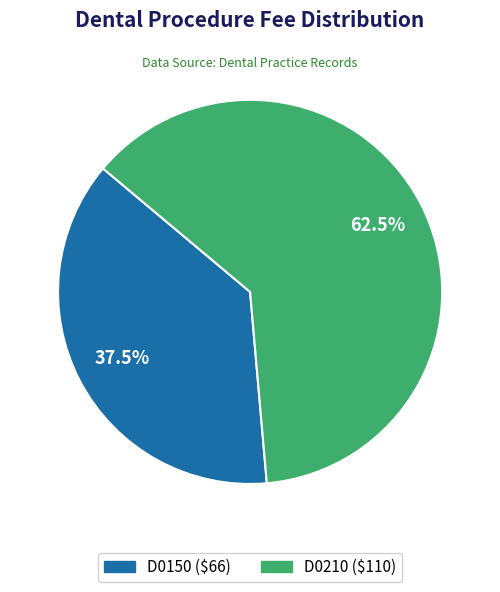

To the nearest percent, what is the difference between the D0210 and D0150 slice percentages?

25%